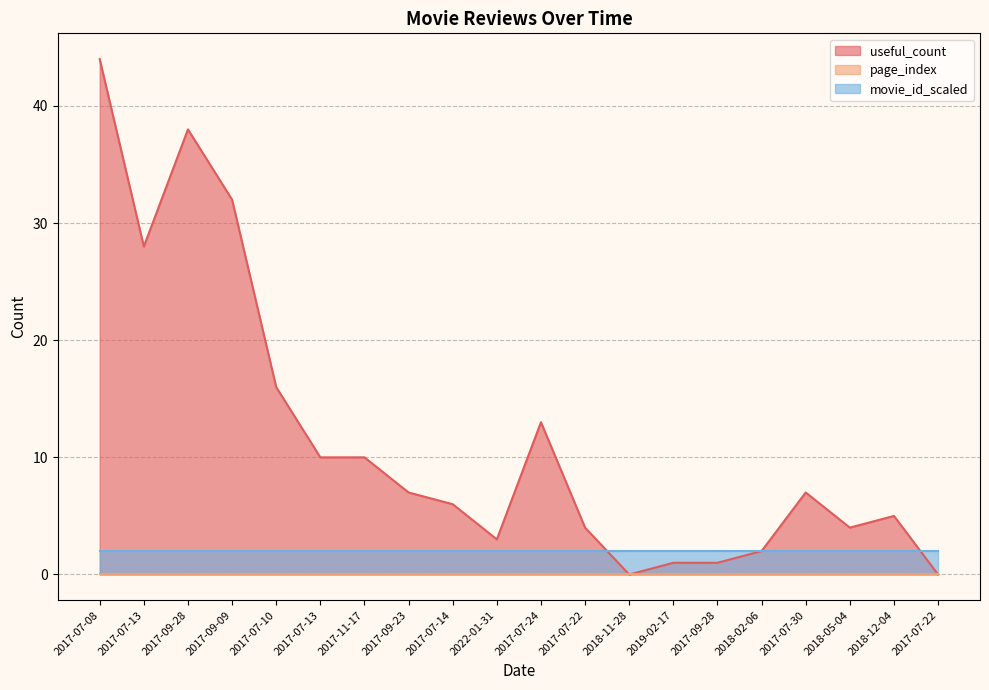

What is the label of the 18th point from the left?

2018-05-04